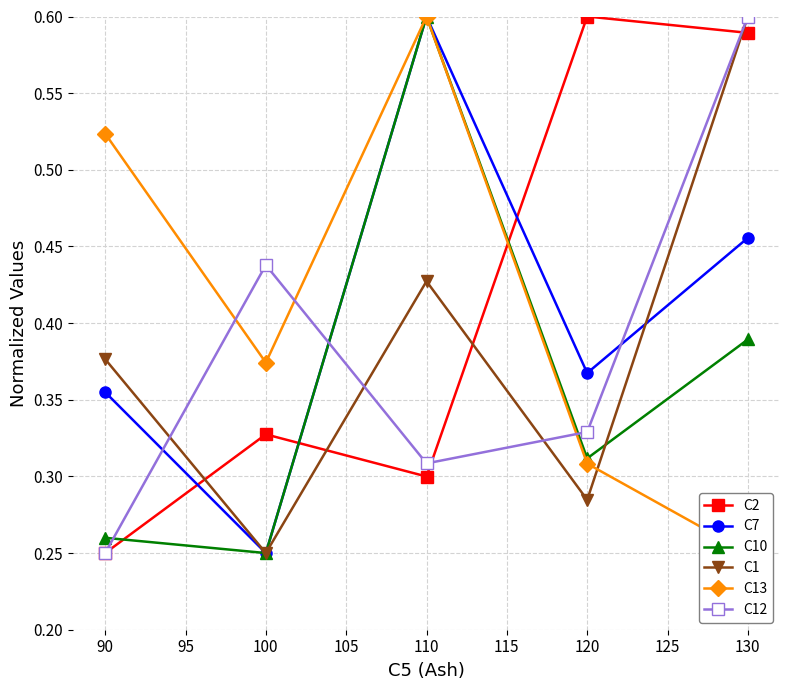

Reading left to right, transcribe all the data shown in this chart.

C2: 0.2	0.3	0.3	0.6	0.6
C7: 0.4	0.2	0.6	0.4	0.5
C10: 0.3	0.2	0.6	0.3	0.4
C1: 0.4	0.2	0.4	0.3	0.6
C13: 0.5	0.4	0.6	0.3	0.2
C12: 0.2	0.4	0.3	0.3	0.6